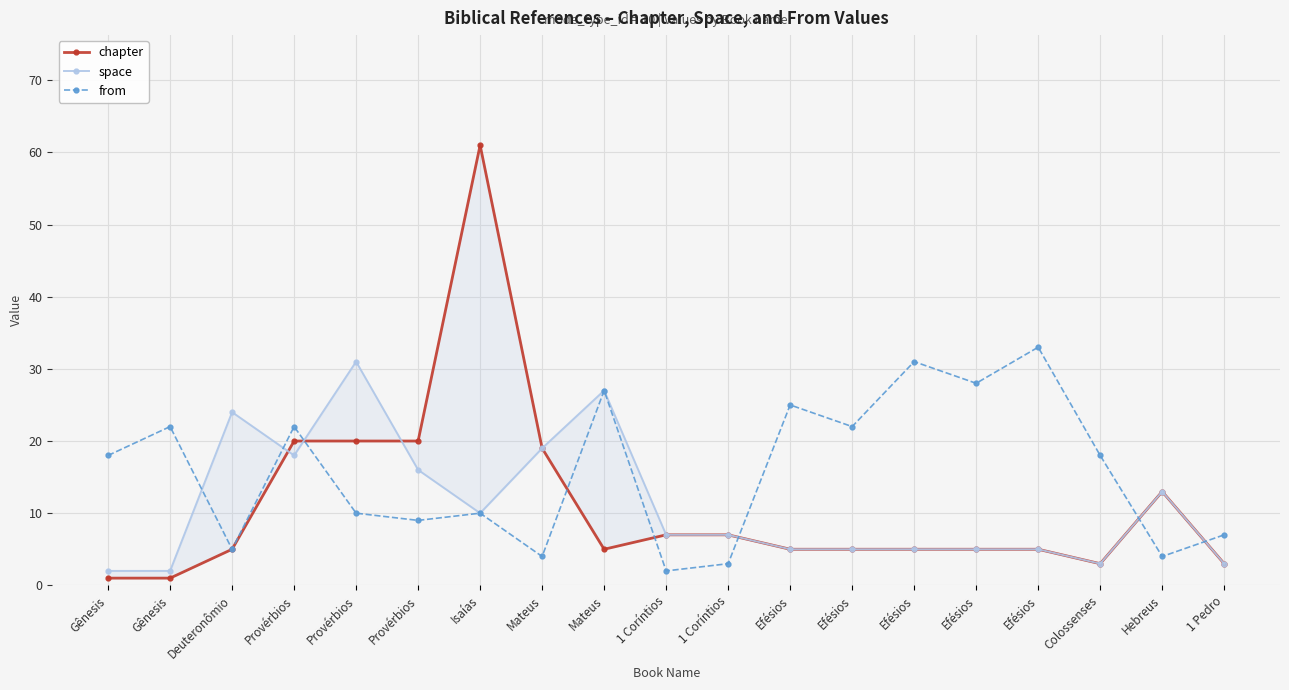

How many intersections are there between chapter and from?

6